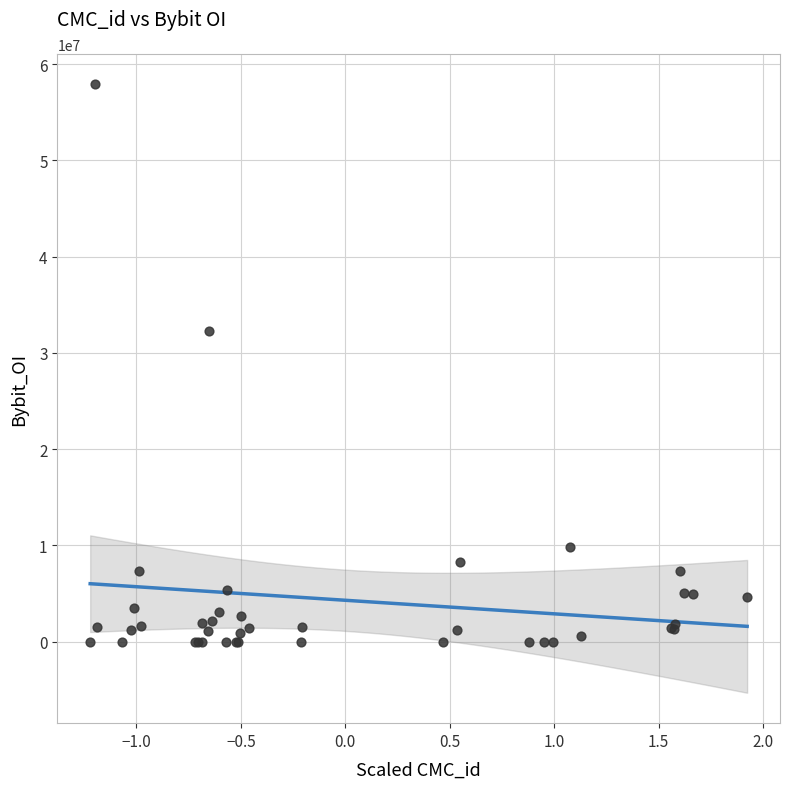

What Y value in the scatter plot is closest to 28940285?

32306332